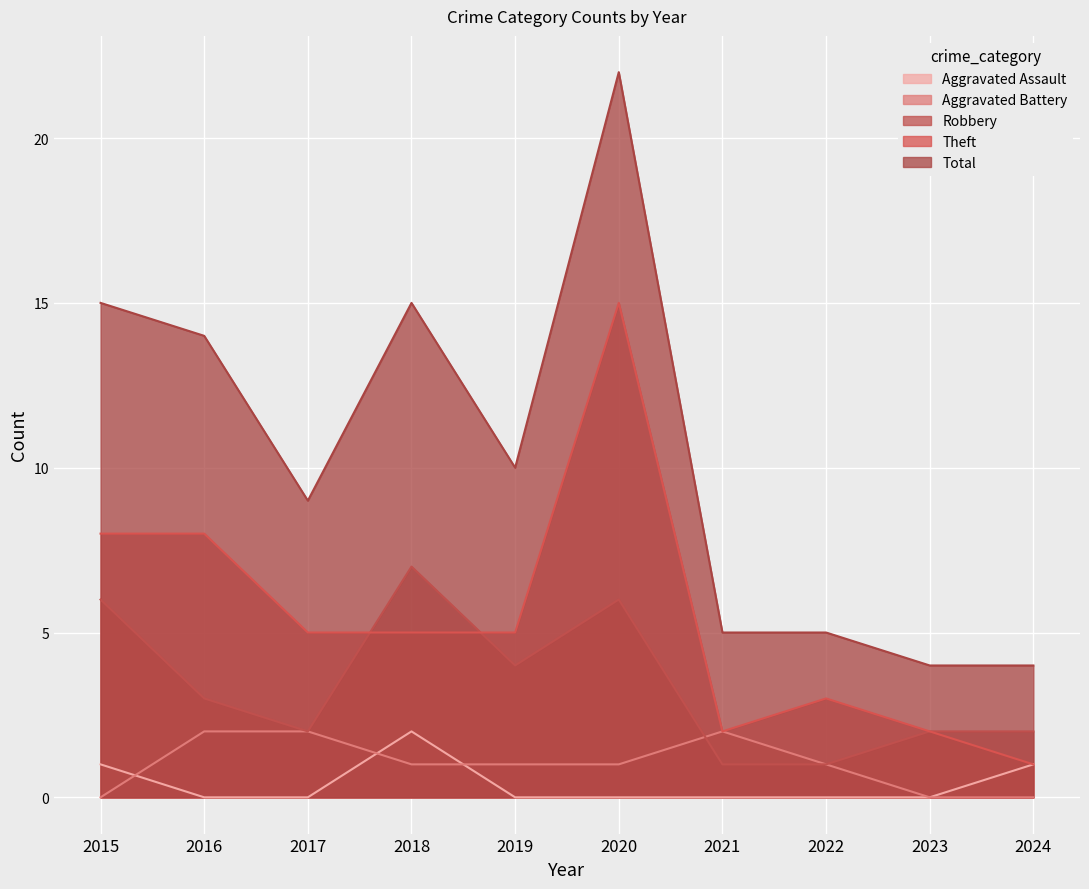

Which category has the highest value in the Theft series?

2020